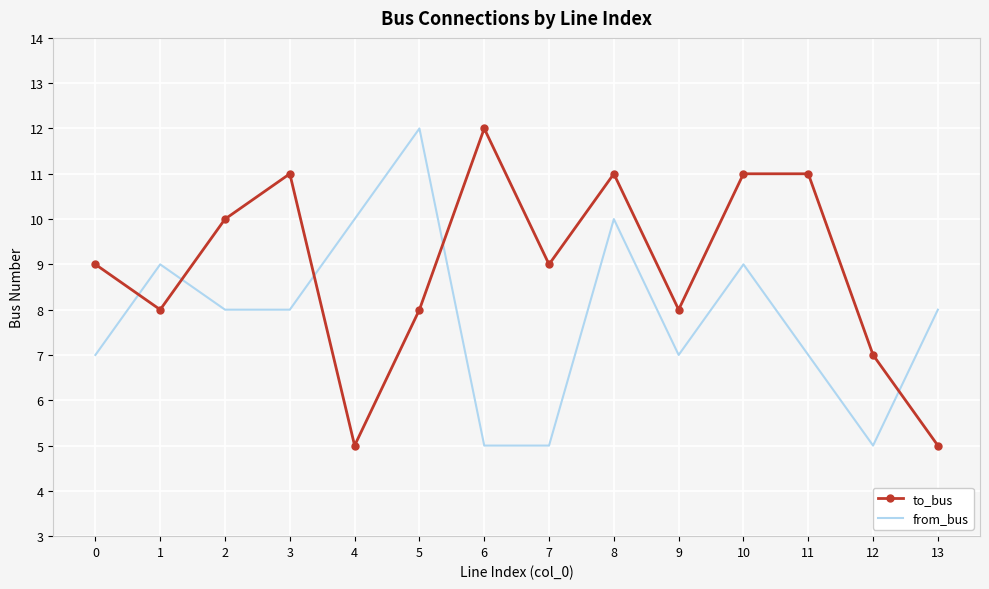

The value of to_bus at 8 is 17. True or false?

False